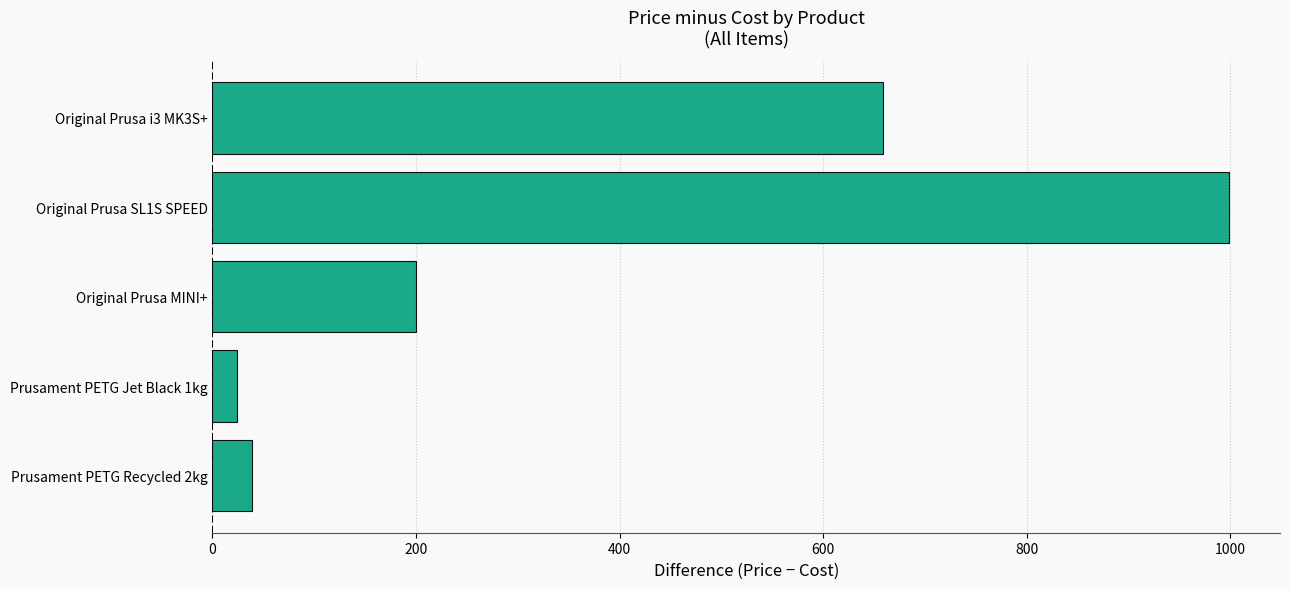

Reading top to bottom, transcribe all the data shown in this chart.

659	999	200	24	39